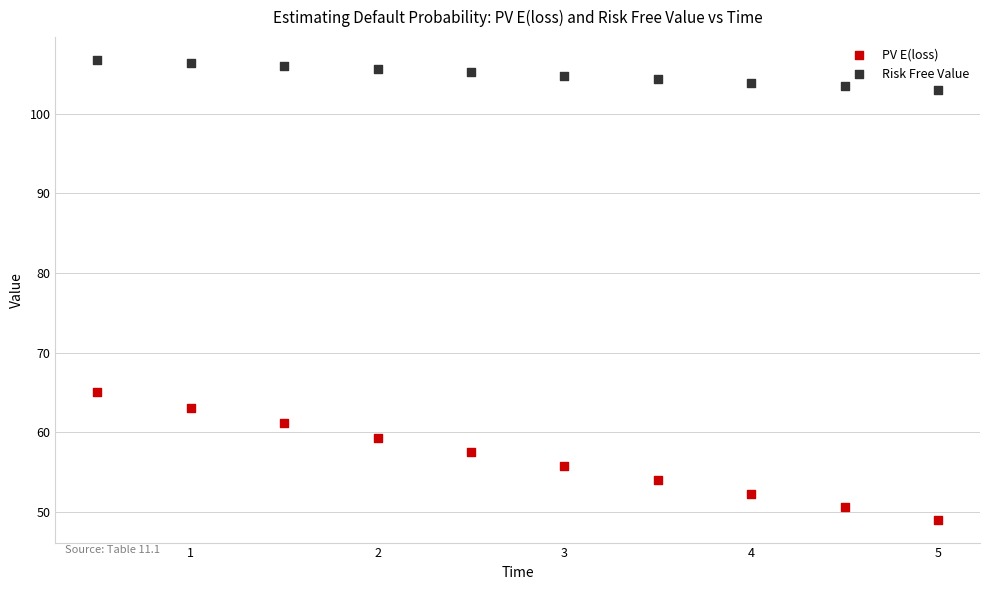

What are all the series names shown in the legend?

PV E(loss), Risk Free Value